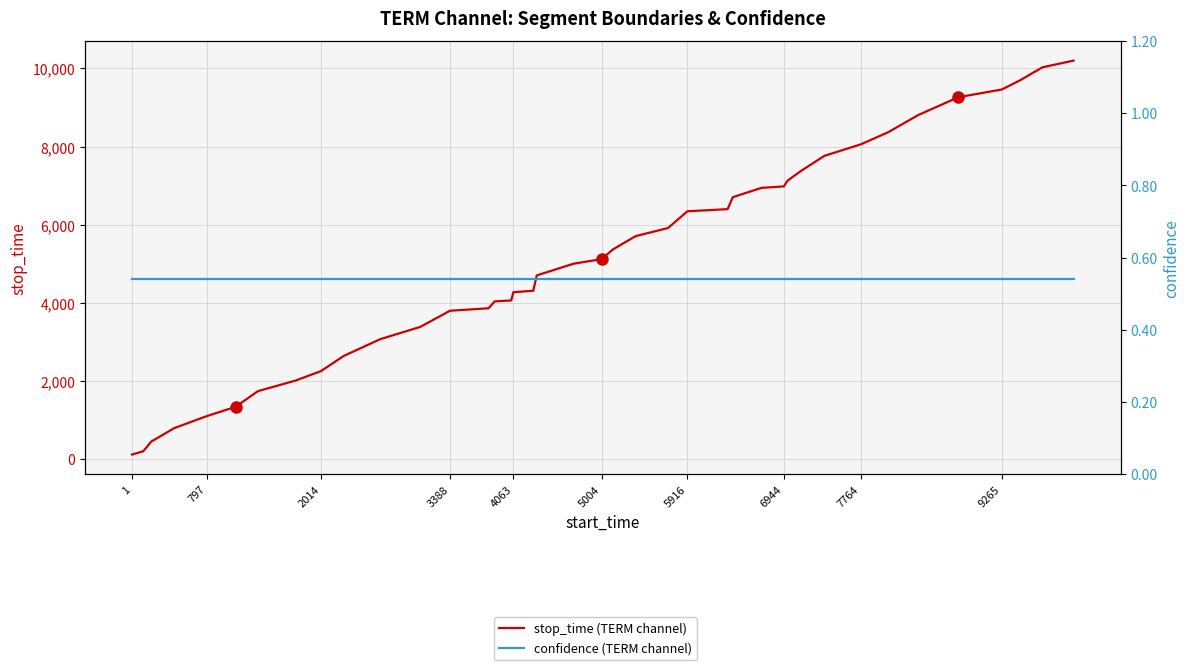

List the series in order of their peak value, highest first.

stop_time (TERM channel), confidence (TERM channel)